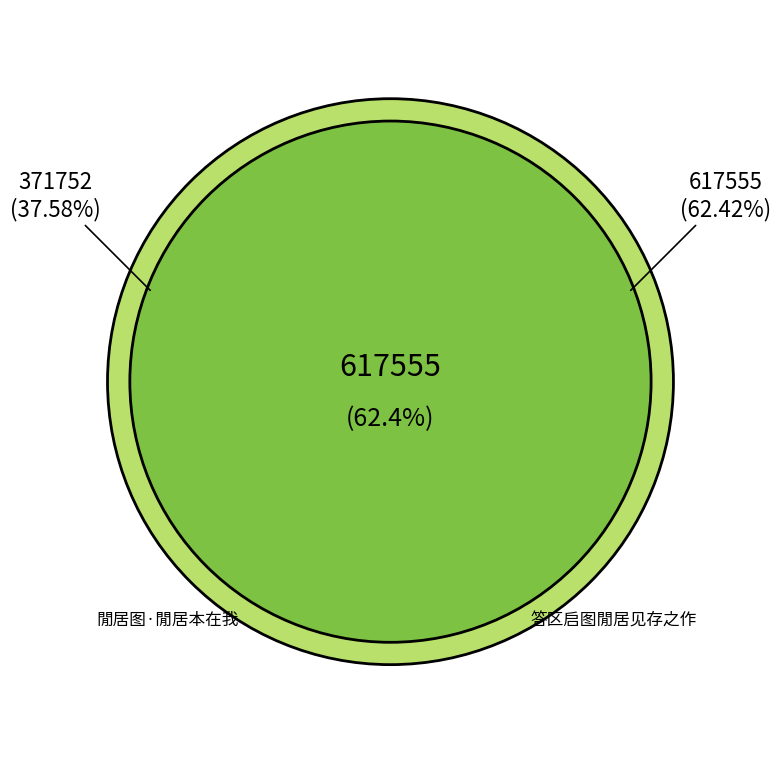

Count the number of slices in the pie.

2